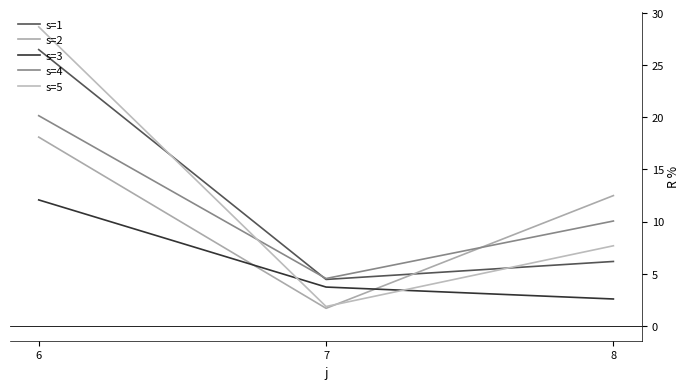

How many lines are shown in the chart?

5